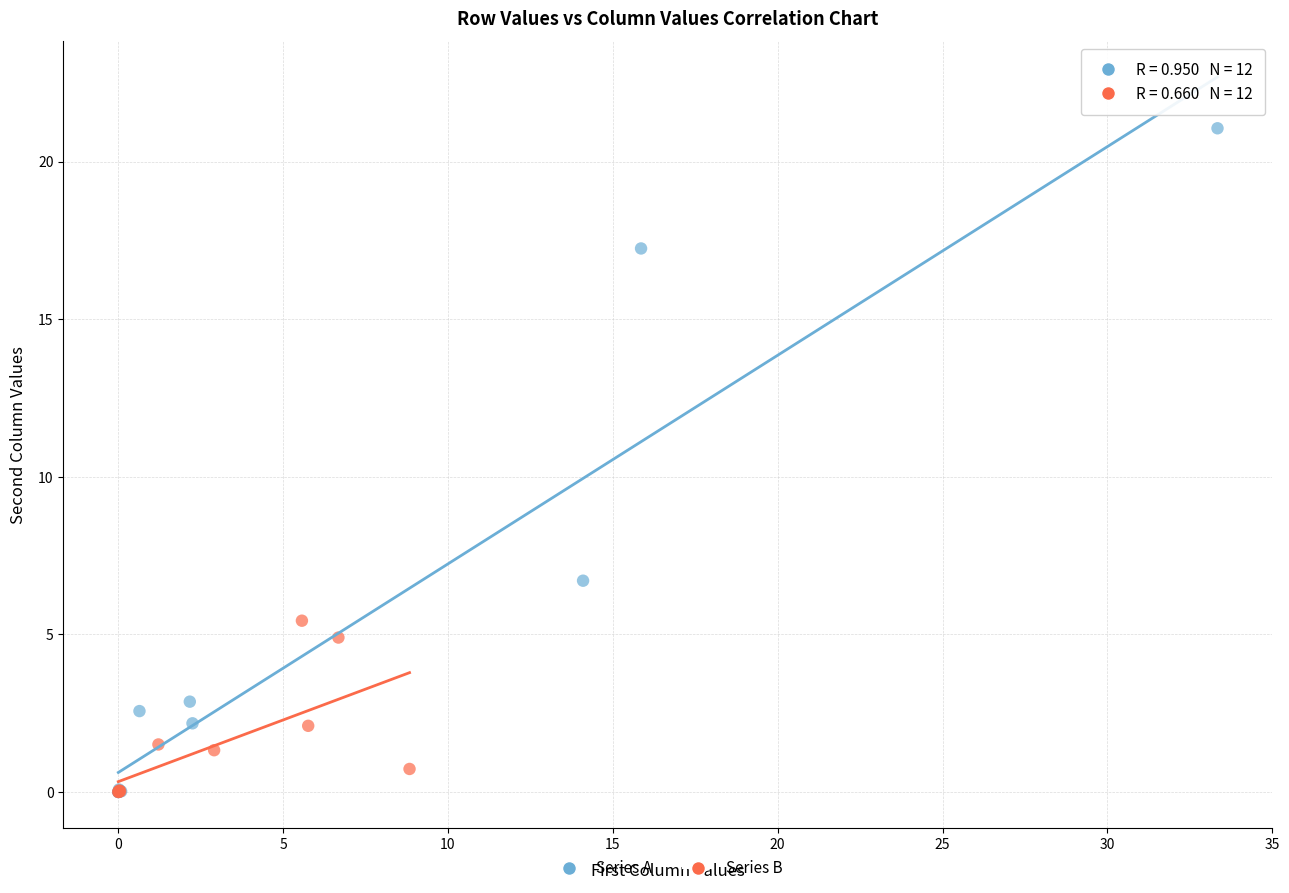

Which series has the widest spread of Y values?

Series A